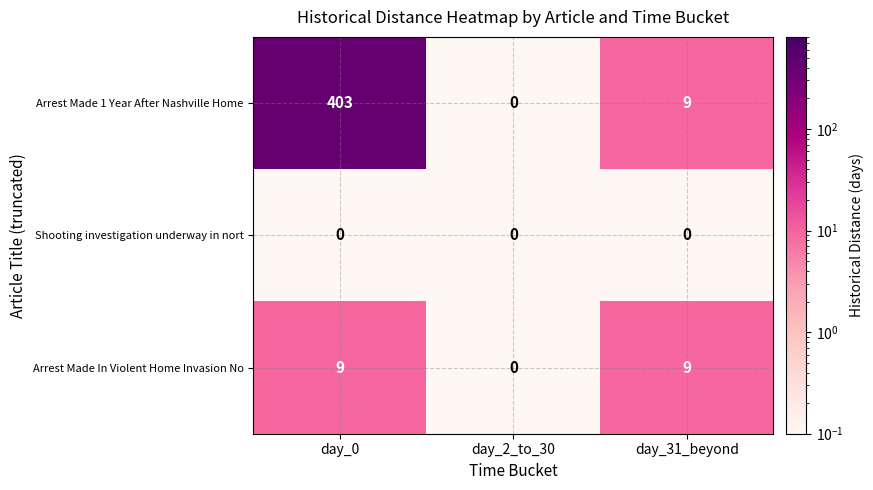

What is the average value of the Arrest Made In Violent Home Invasion No series?

6